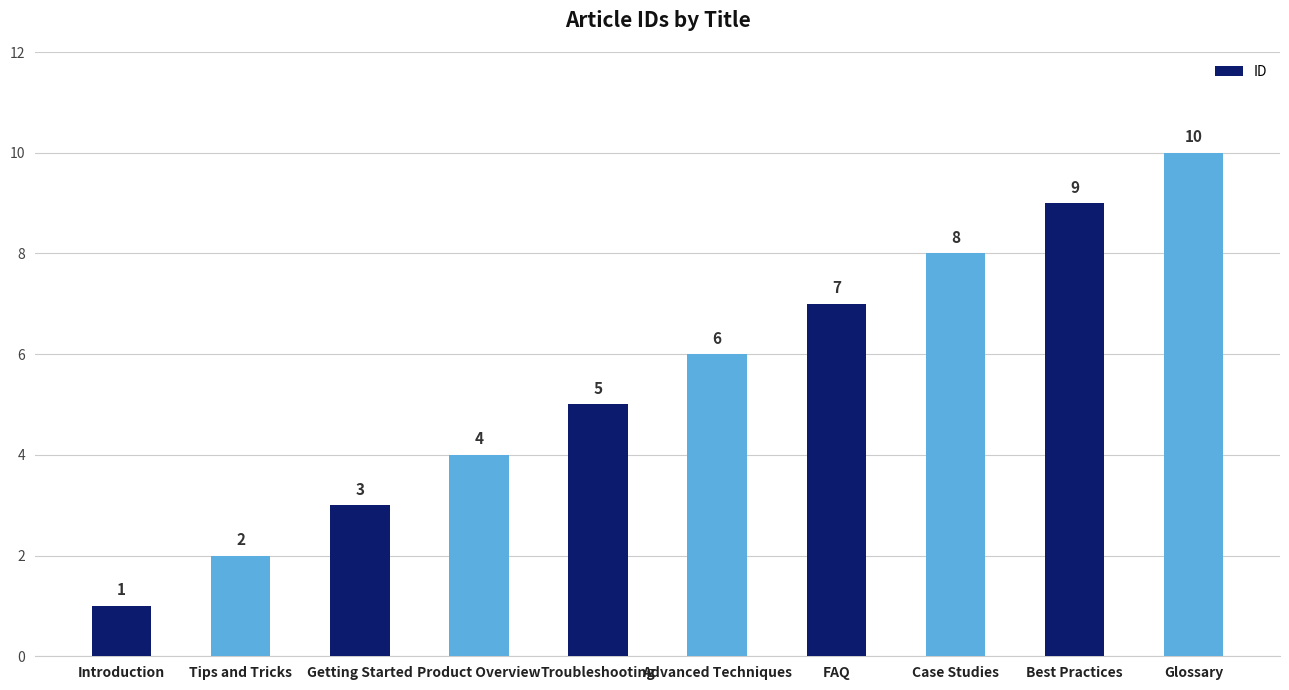

What position from the left is Glossary?

10